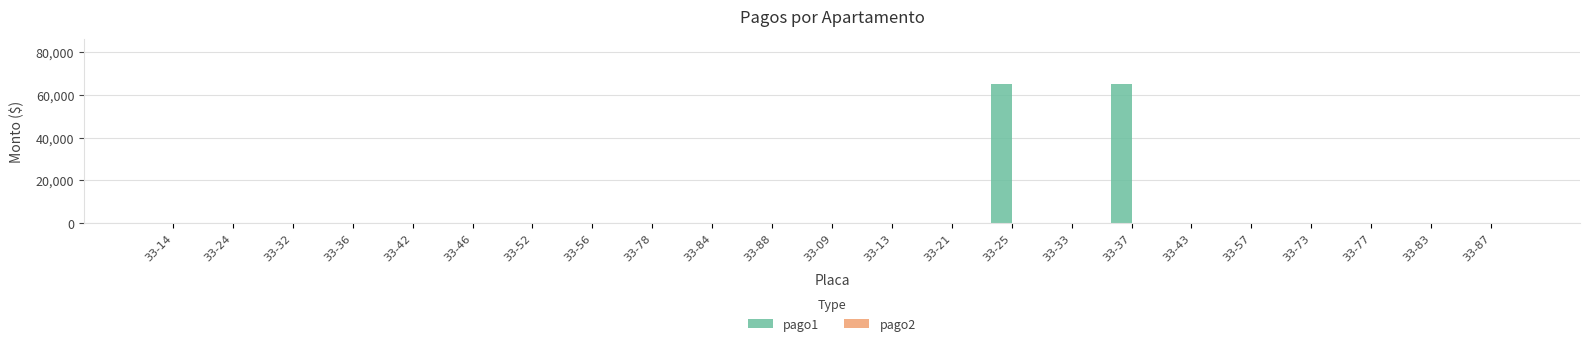

What is the maximum value shown in the chart?

65000